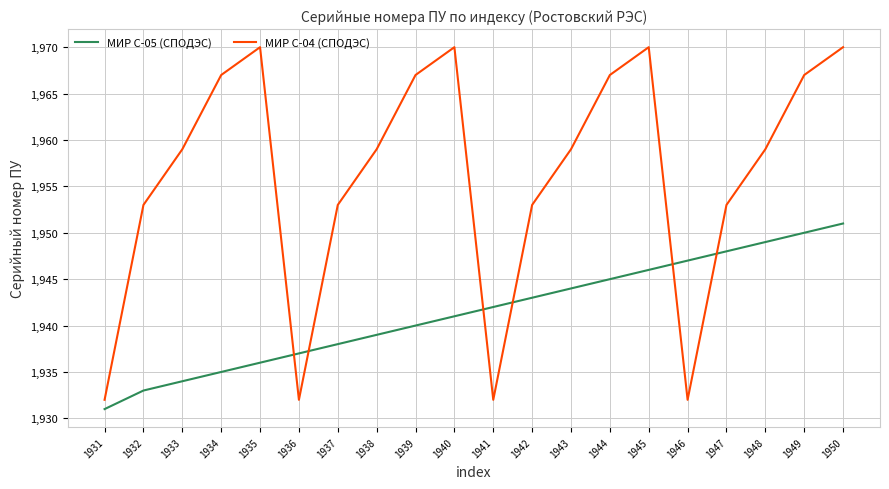

The value of МИР С-04 (СПОДЭС) at 1949 is 1967. True or false?

True